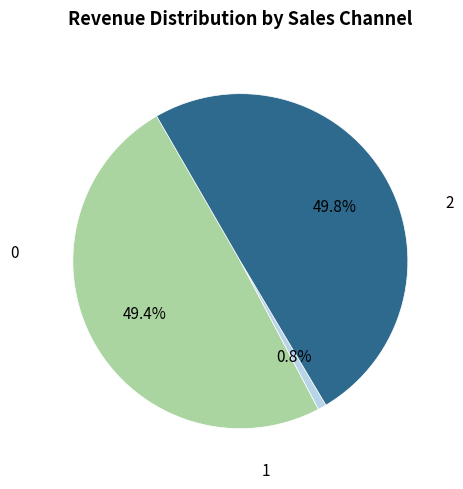

To the nearest percent, what is the difference between the largest and smallest slice percentages?

49%